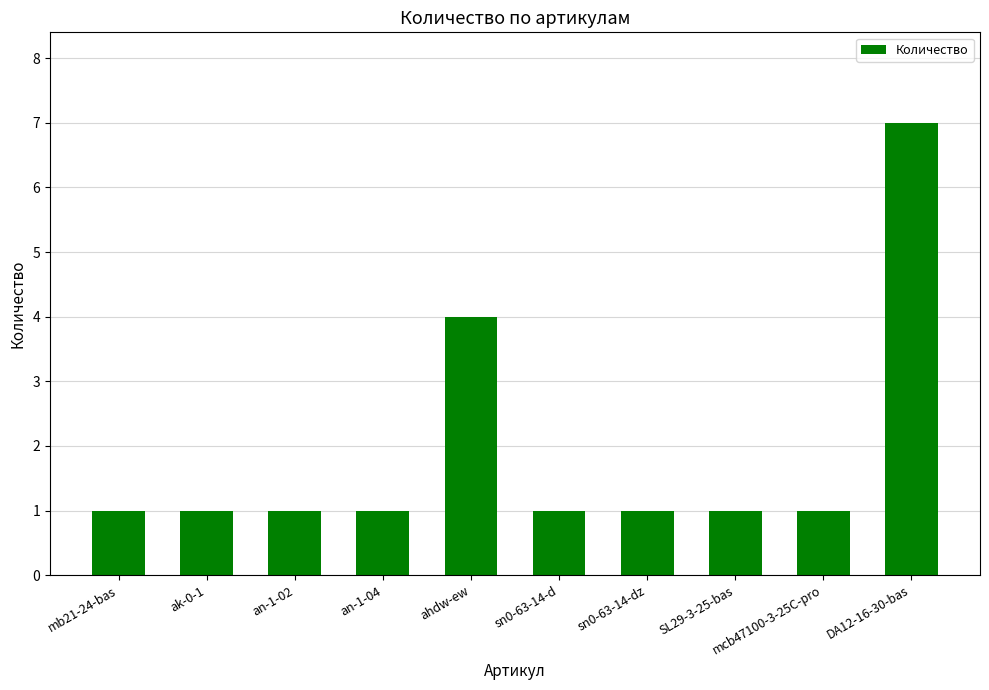

Are the bars horizontal?

No